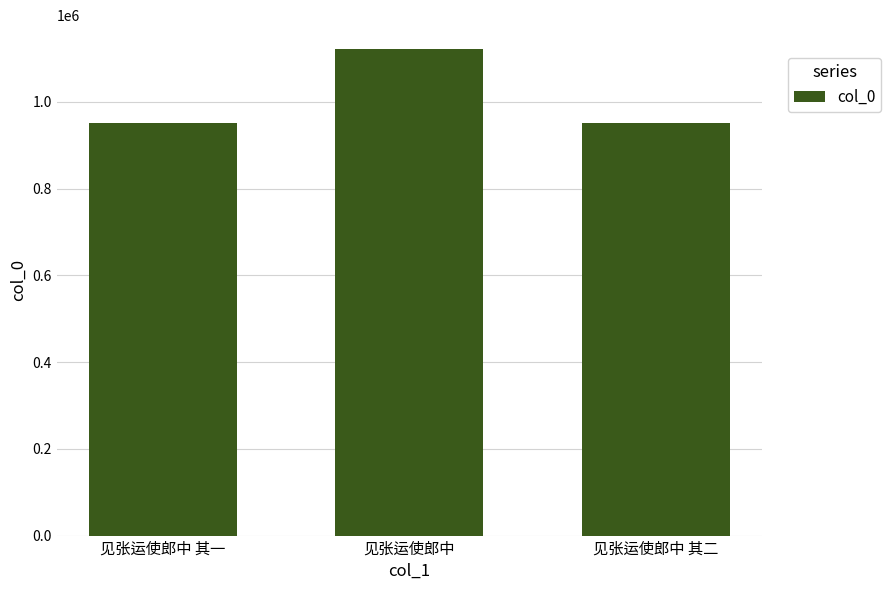

At which label is the value closest to 1035621?

见张运使郎中 其一